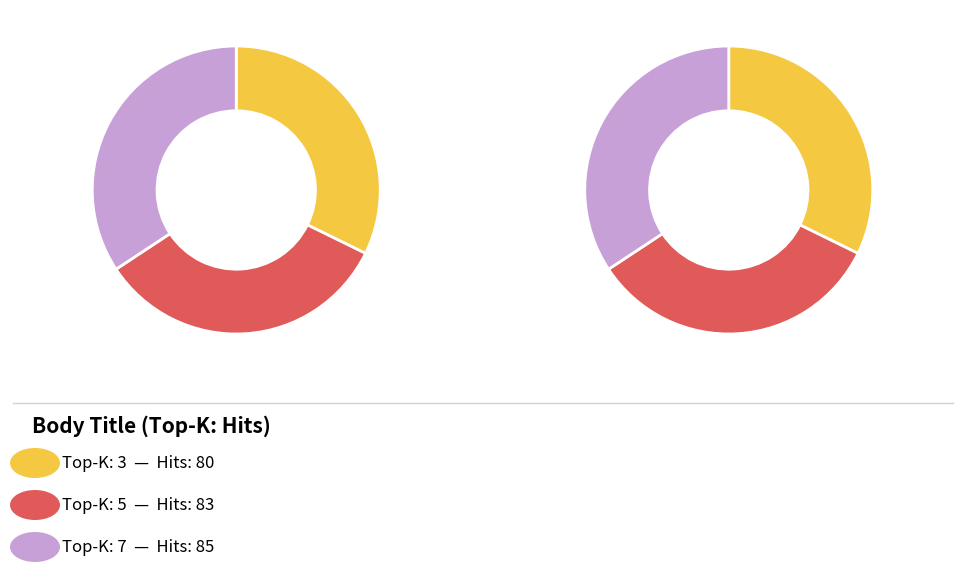

Approximately how many times larger is the value at 7 compared to 3?

1.1